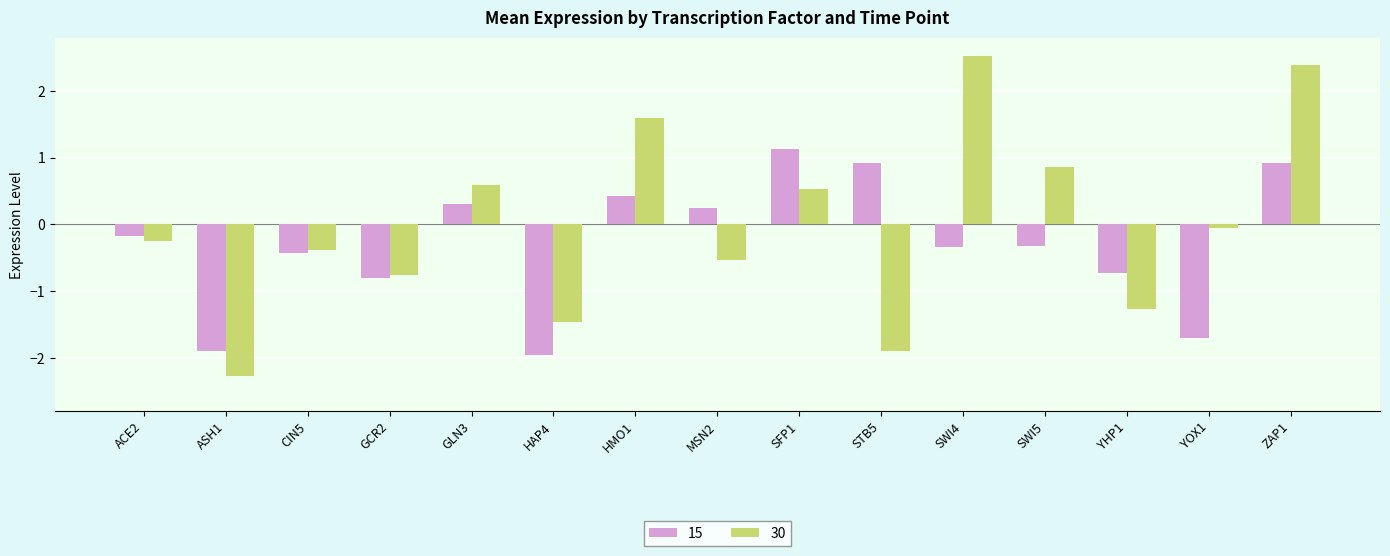

Reading left to right, what are all the values shown in this chart?

15: ACE2=-0.2	ASH1=-1.9	CIN5=-0.4	GCR2=-0.8	GLN3=0.3	HAP4=-2.0	HMO1=0.4	MSN2=0.2	SFP1=1.1	STB5=0.9	SWI4=-0.3	SWI5=-0.3	YHP1=-0.7	YOX1=-1.7	ZAP1=0.9
30: ACE2=-0.2	ASH1=-2.3	CIN5=-0.4	GCR2=-0.8	GLN3=0.6	HAP4=-1.5	HMO1=1.6	MSN2=-0.5	SFP1=0.5	STB5=-1.9	SWI4=2.5	SWI5=0.9	YHP1=-1.3	YOX1=-0.1	ZAP1=2.4